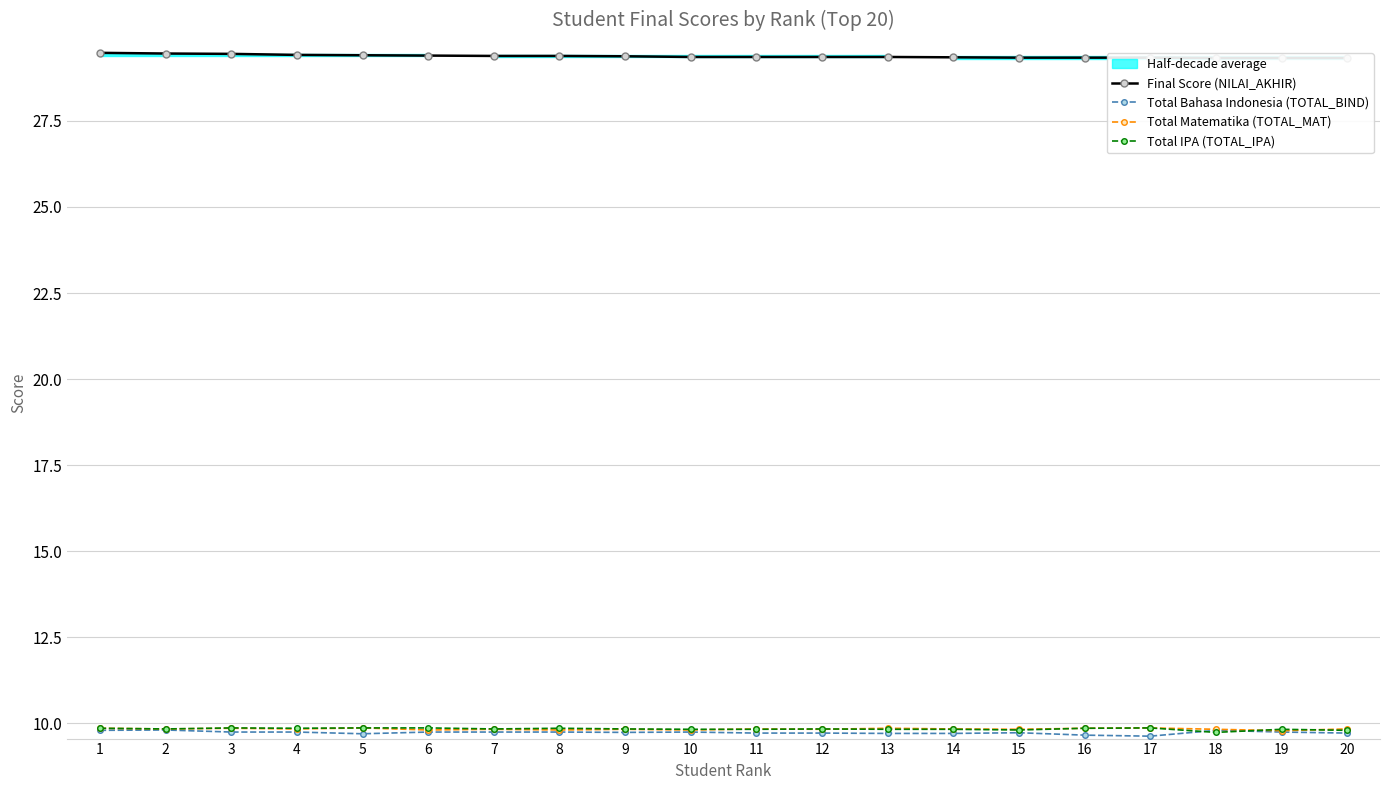

Which category has the highest value across all series?

1